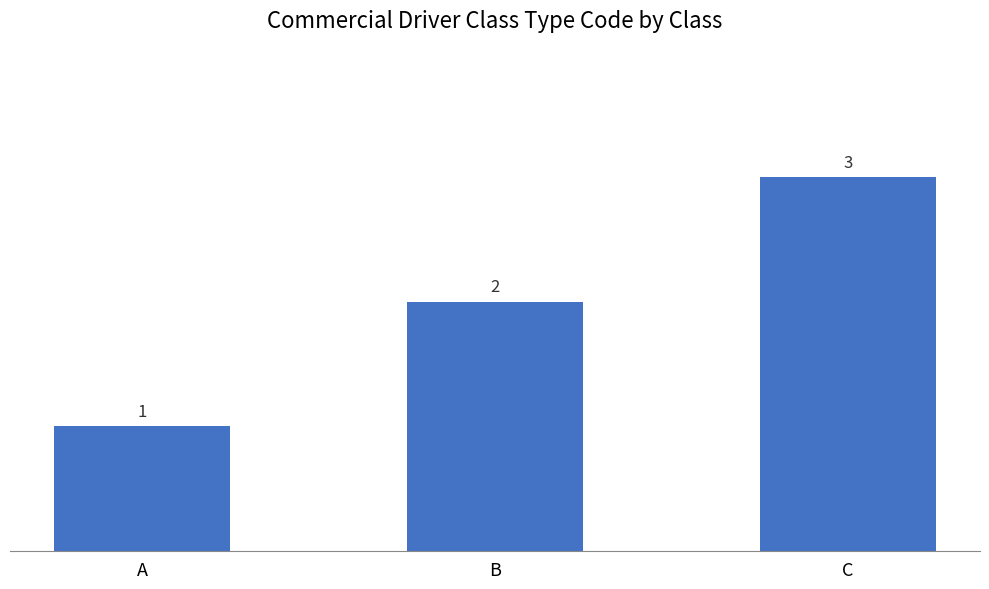

Reading right to left, list all the values displayed in this chart.

3	2	1